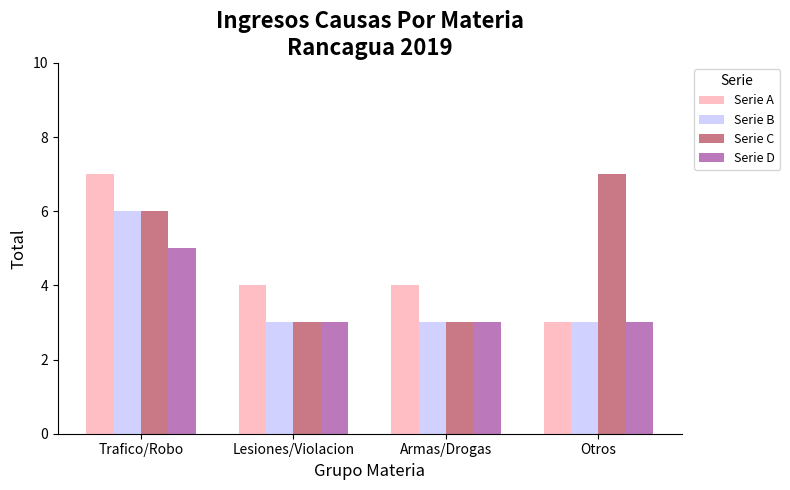

Rank the series by their average value, from highest to lowest.

Serie C, Serie A, Serie B, Serie D